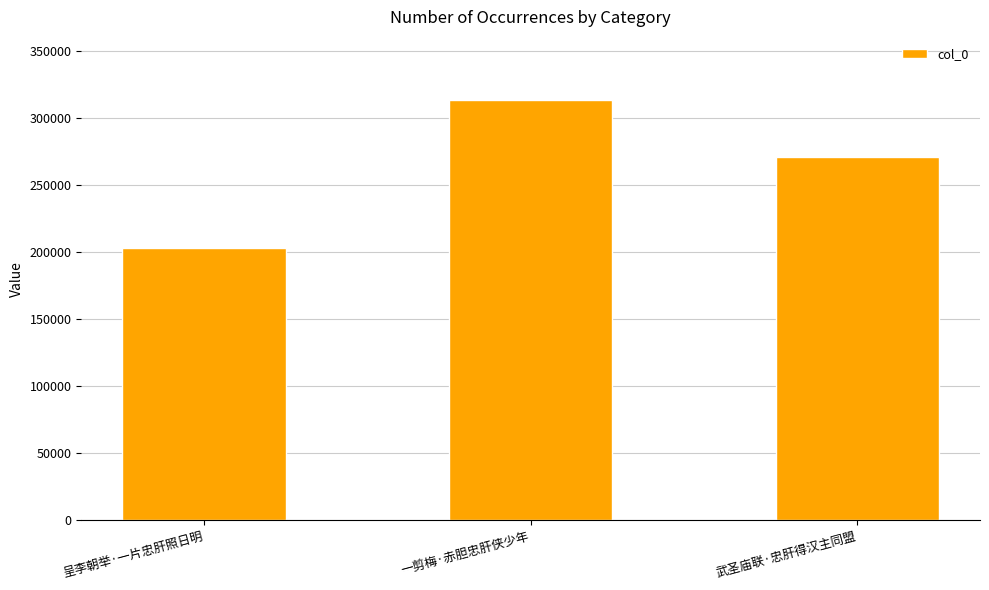

Rank the categories by value from lowest to highest.

呈李朝举·一片忠肝照日明, 武圣庙联·忠肝得汉主同盟, 一剪梅·赤胆忠肝侠少年